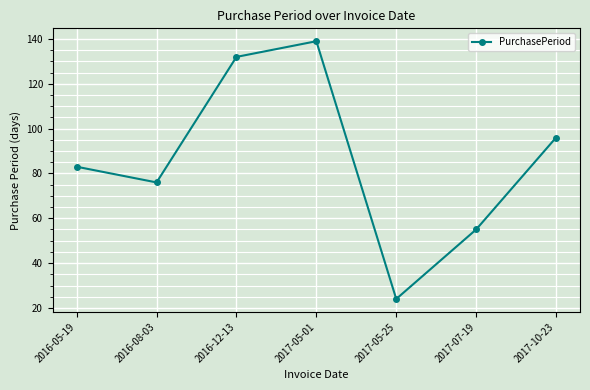

True or false: the data has more than 1 interior local peaks.

False